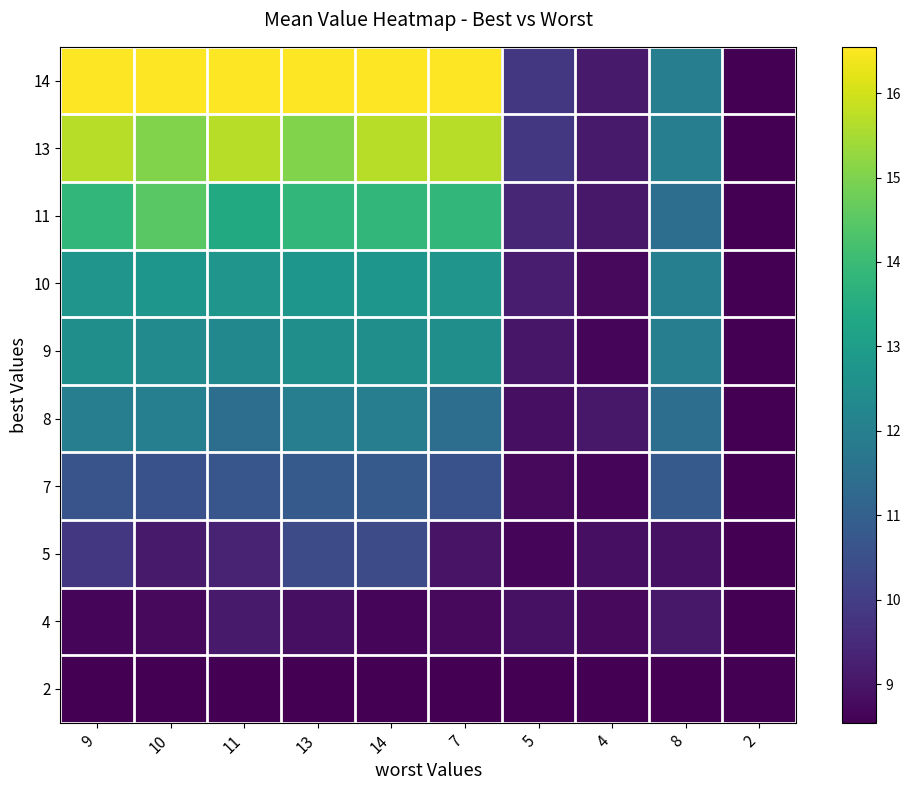

Reading right to left, extract all data points from this chart.

14: 2=8.5	8=12.0	4=9.1	5=9.8	7=16.5	14=16.5	13=16.5	11=16.5	10=16.5	9=16.5
13: 2=8.5	8=12.0	4=9.1	5=9.8	7=15.7	14=15.7	13=15.0	11=15.7	10=15.0	9=15.7
11: 2=8.5	8=11.4	4=9.1	5=9.4	7=13.8	14=13.8	13=13.8	11=13.4	10=14.5	9=13.8
10: 2=8.5	8=12.0	4=8.8	5=9.1	7=12.7	14=12.8	13=12.8	11=12.7	10=12.8	9=12.7
9: 2=8.5	8=12.0	4=8.7	5=9.0	7=12.5	14=12.5	13=12.5	11=12.3	10=12.3	9=12.5
8: 2=8.5	8=11.4	4=9.1	5=8.9	7=11.4	14=12.0	13=12.0	11=11.4	10=12.0	9=12.0
7: 2=8.5	8=10.8	4=8.7	5=8.8	7=10.6	14=10.8	13=10.8	11=10.7	10=10.6	9=10.6
5: 2=8.5	8=8.9	4=8.9	5=8.7	7=9.0	14=10.4	13=10.4	11=9.3	10=9.1	9=9.8
4: 2=8.5	8=9.1	4=8.8	5=8.9	7=8.8	14=8.7	13=8.9	11=9.1	10=8.8	9=8.7
2: 2=8.5	8=8.5	4=8.5	5=8.5	7=8.5	14=8.5	13=8.5	11=8.5	10=8.5	9=8.5